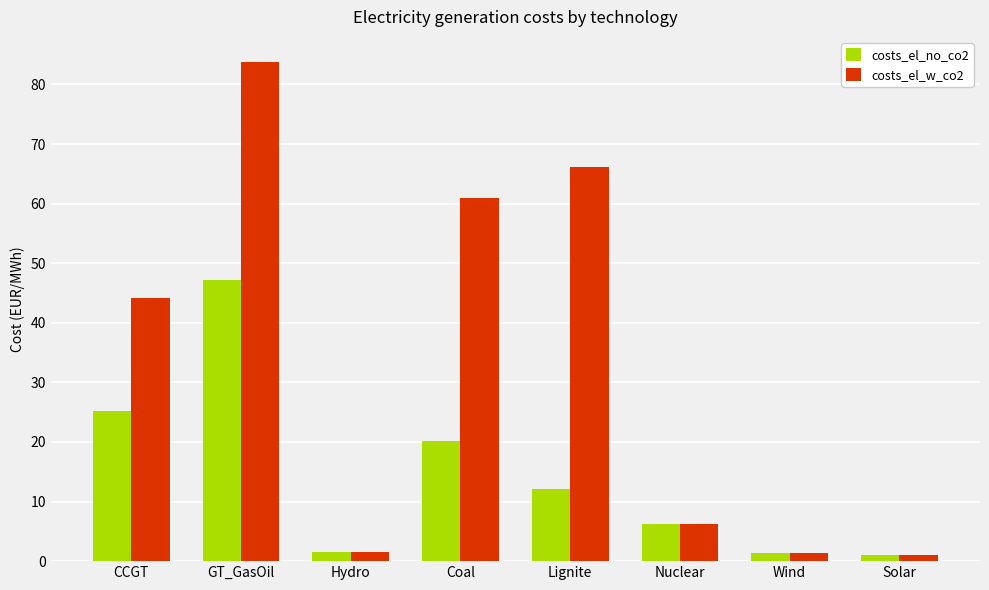

List the series in order of their overall mean, highest first.

costs_el_w_co2, costs_el_no_co2